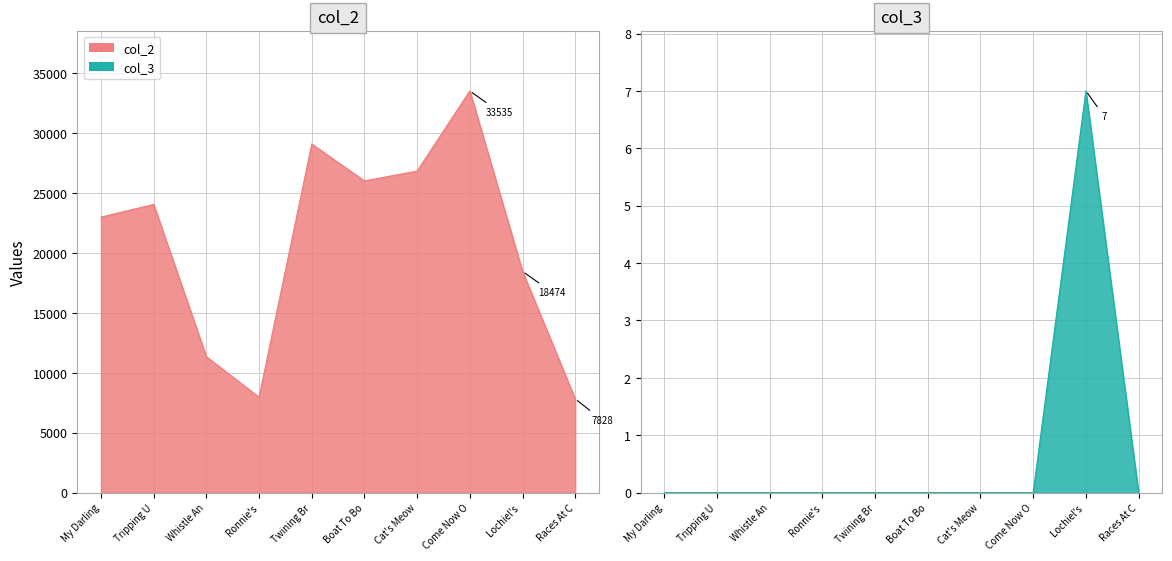

Reading right to left, transcribe all the data shown in this chart.

col_2: 7828	18474	33535	26844	26024	29105	7969	11346	24058	23001
col_3: 0	7	0	0	0	0	0	0	0	0